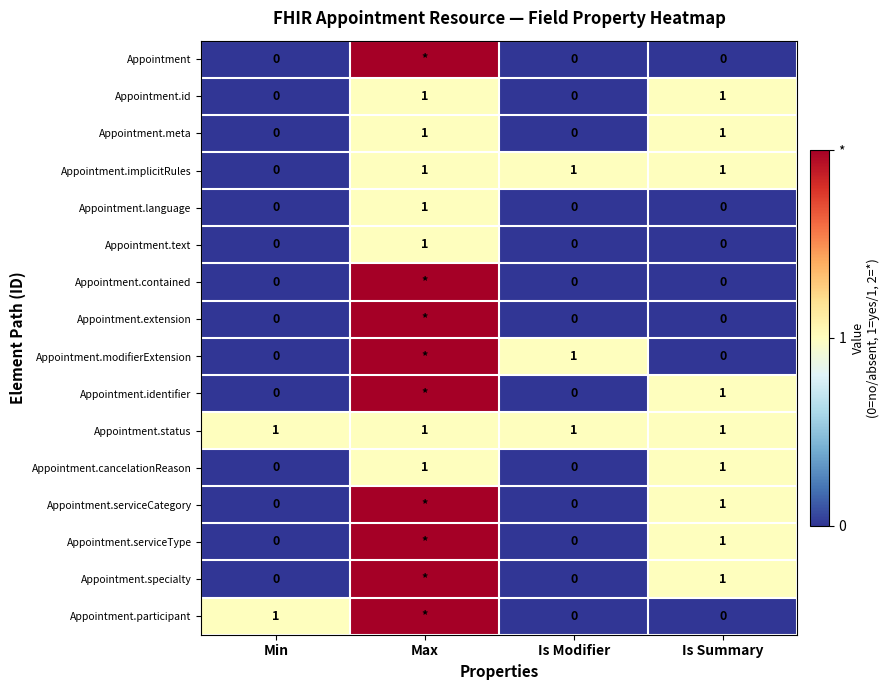

Is it true that Appointment.status equals 1 at Max?

True